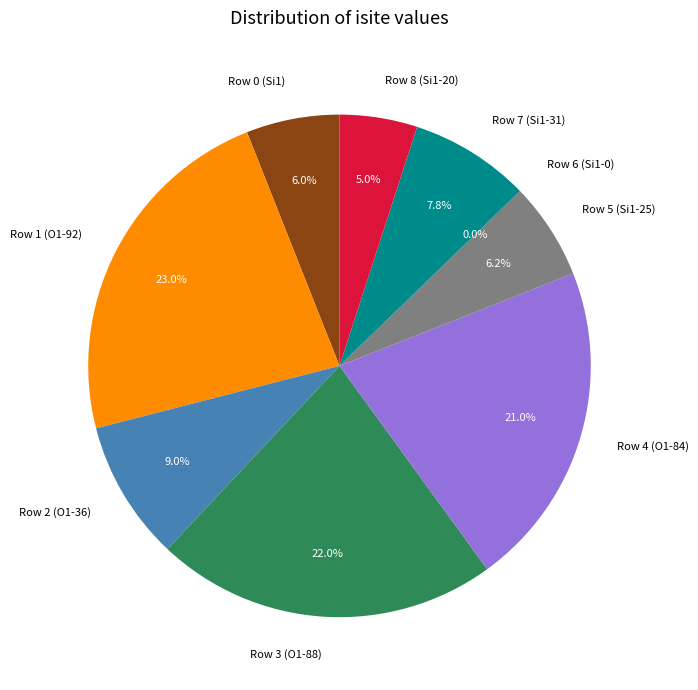

Rank the categories by value from highest to lowest.

Row 1 (O1-92), Row 3 (O1-88), Row 4 (O1-84), Row 2 (O1-36), Row 7 (Si1-31), Row 5 (Si1-25), Row 0 (Si1), Row 8 (Si1-20), Row 6 (Si1-0)